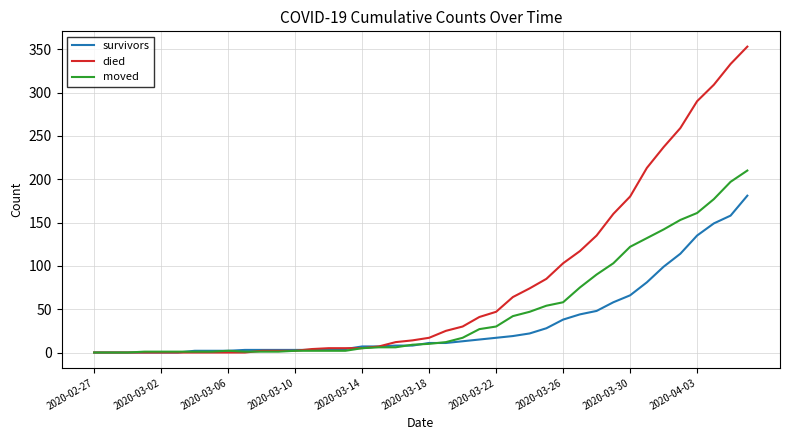

What is the highest value of the moved series?

210